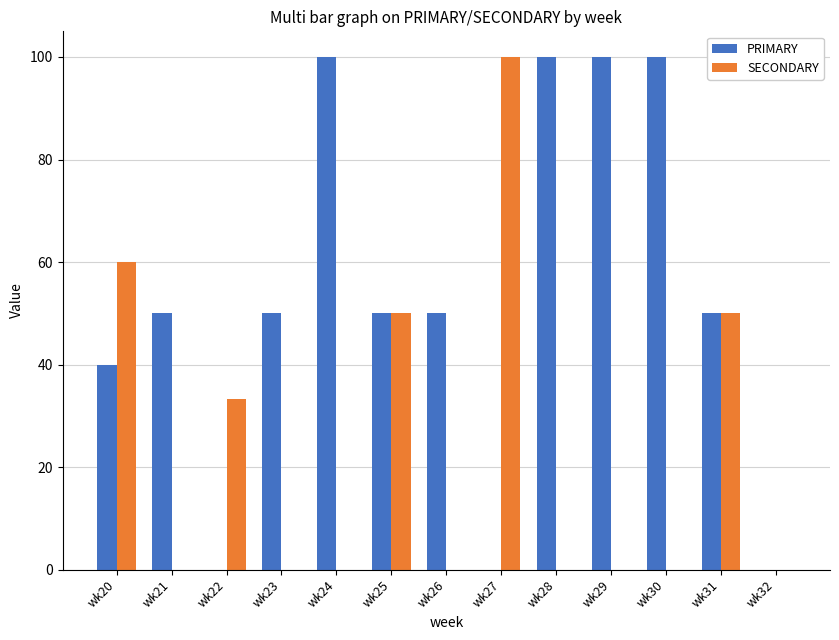

What is the maximum value shown in the chart?

100.0